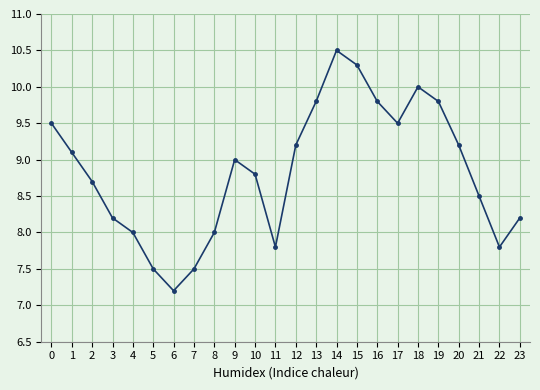

What is the value of the 13th point from the left?

9.2